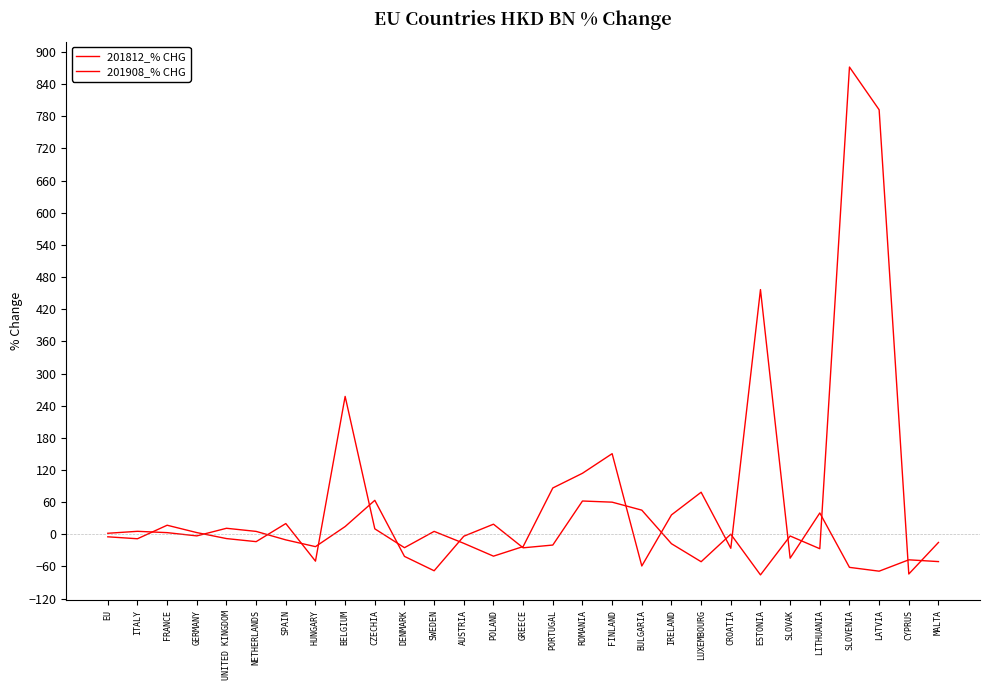

At UNITED KINGDOM, list the series in order from smallest to largest.

201908_% CHG, 201812_% CHG